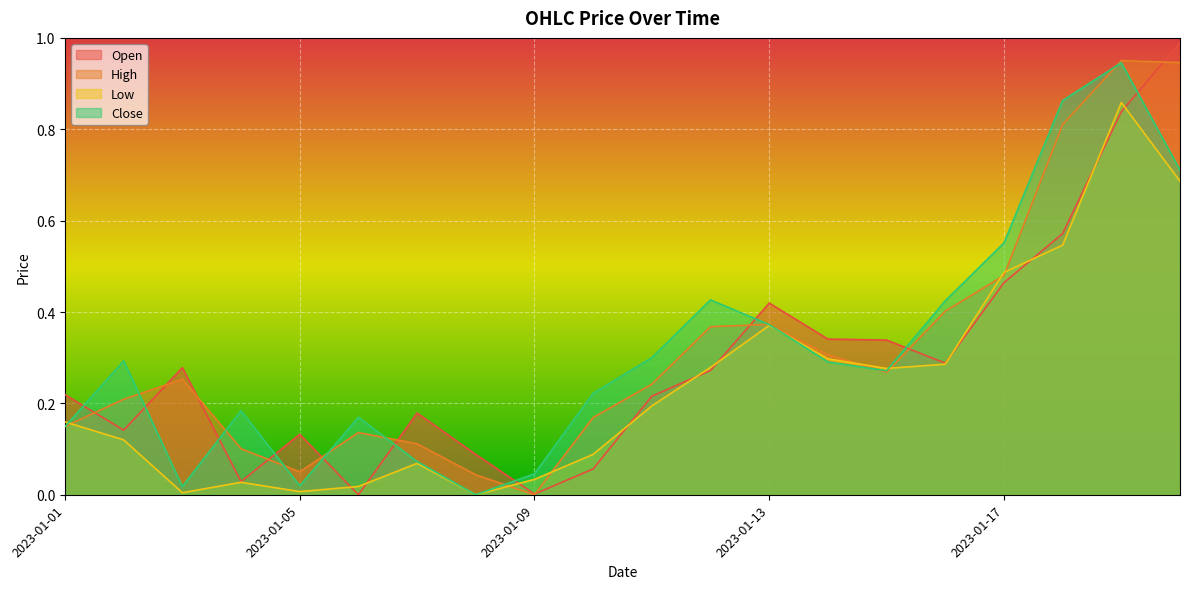

How many distinct data groups are displayed?

4